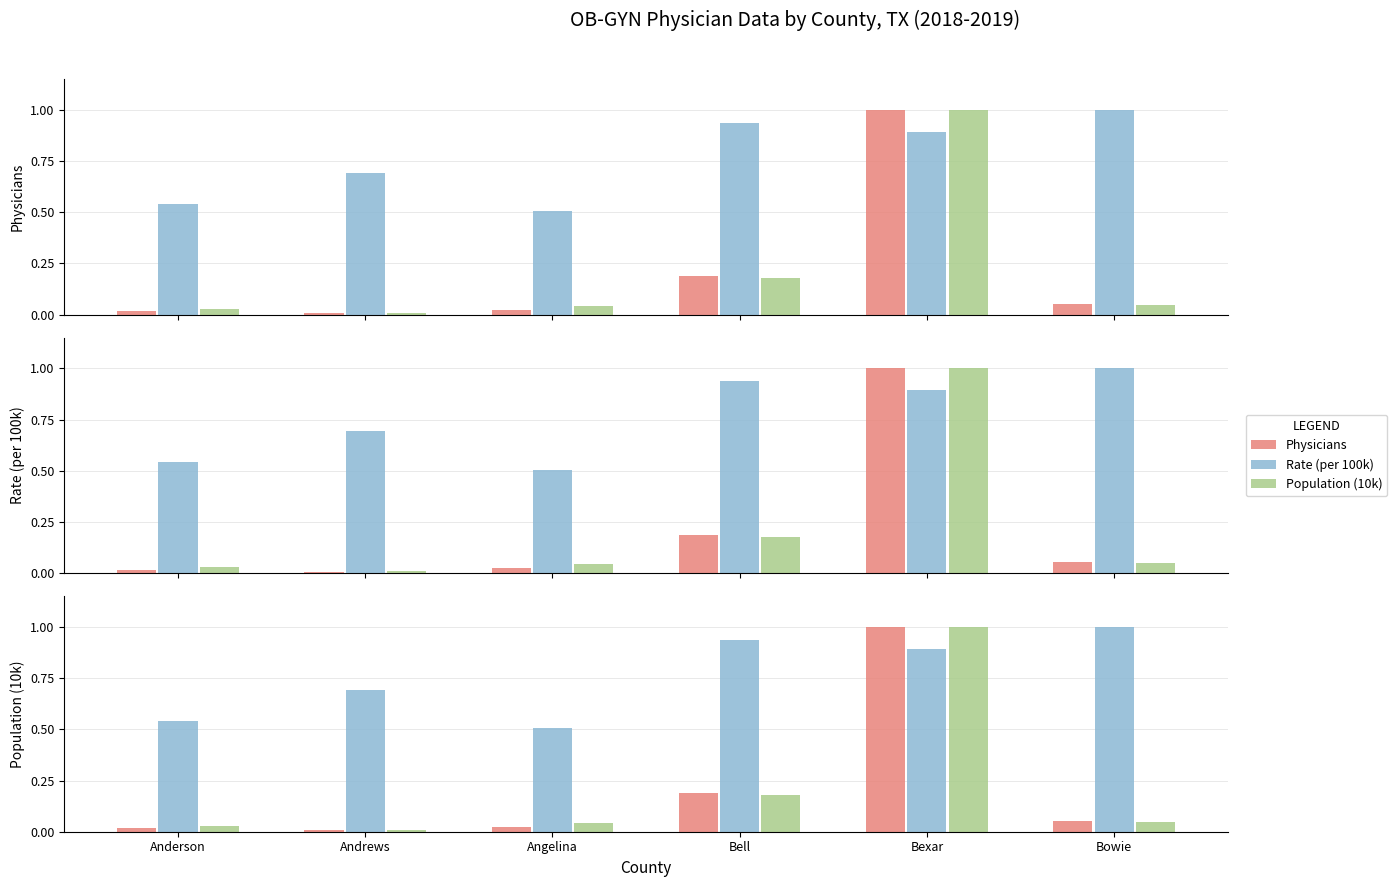

What is the label of the 2nd bar from the right?

Bexar